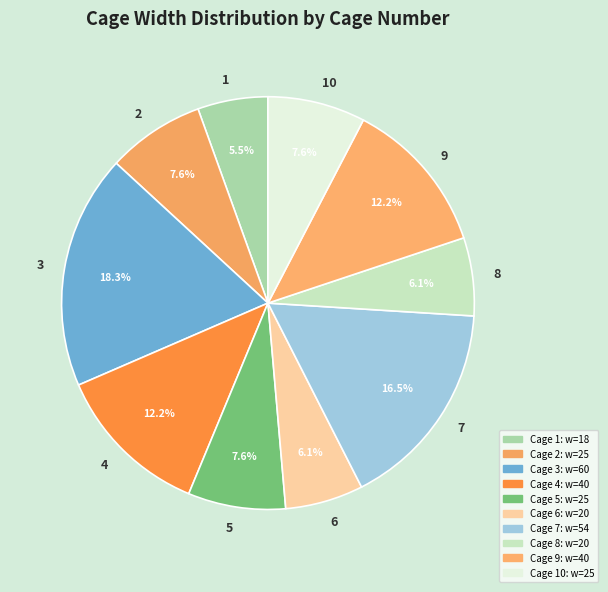

Is there any slice that represents more than half of the pie?

No